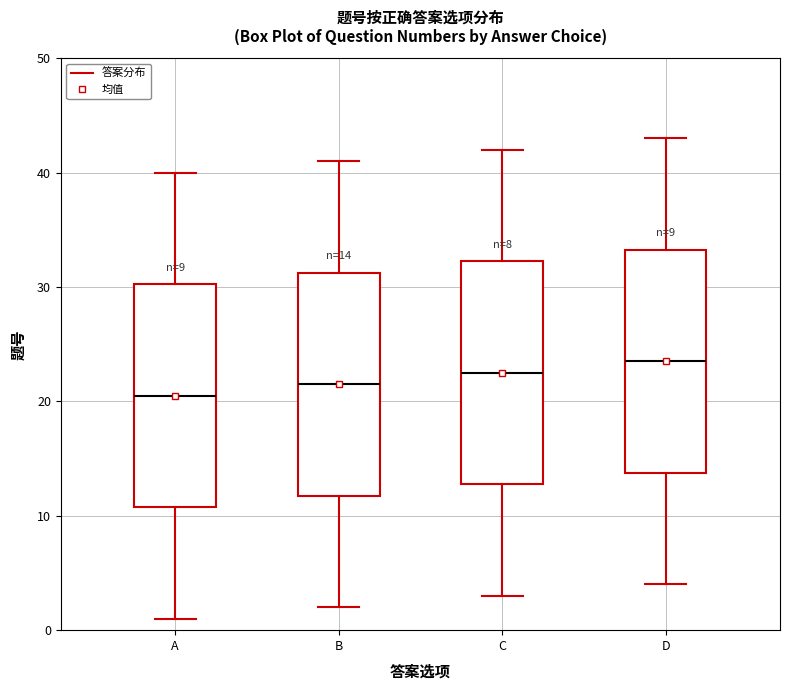

Which box's median line is the highest?

D